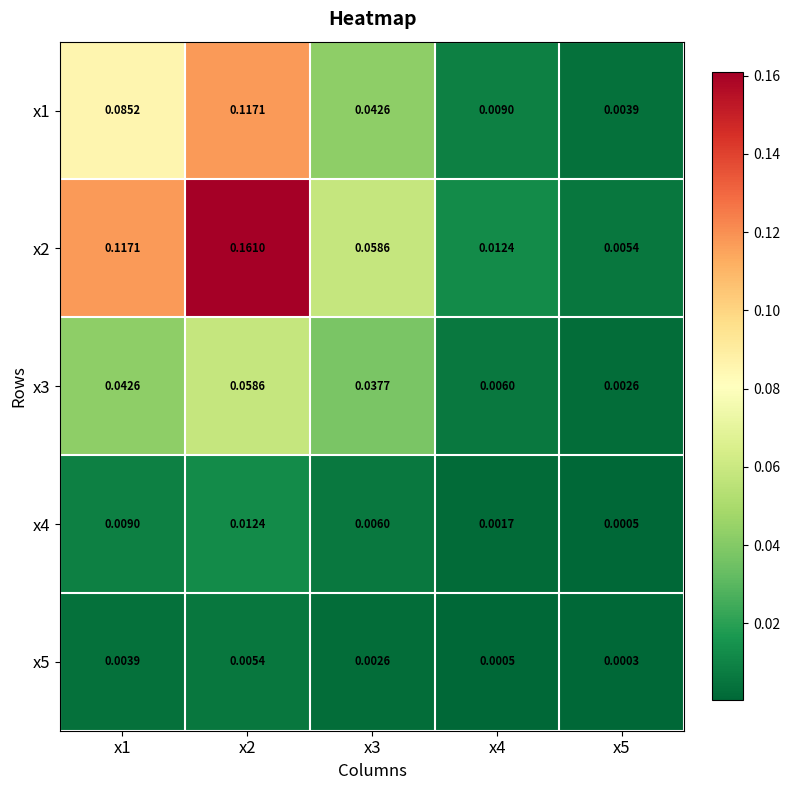

Is the value of x4 at x1 greater than the value of x1 at x1?

No